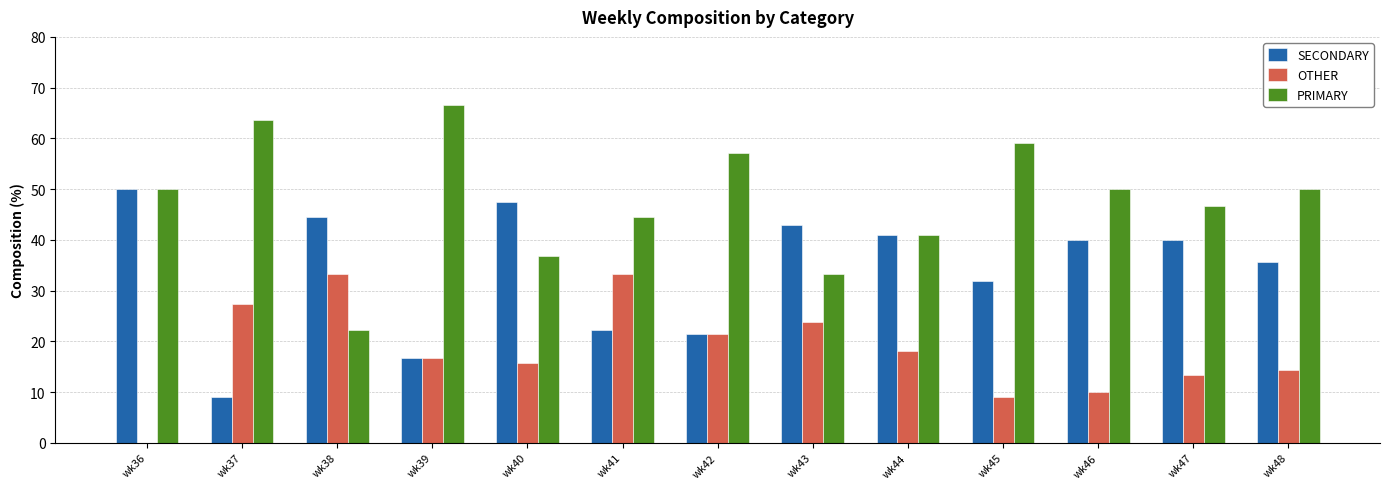

Reading left to right, what are all the values shown in this chart?

SECONDARY: 50.0	9.1	44.4	16.7	47.4	22.2	21.4	42.9	40.9	31.8	40.0	40.0	35.7
OTHER: 0.0	27.3	33.3	16.7	15.8	33.3	21.4	23.8	18.2	9.1	10.0	13.3	14.3
PRIMARY: 50.0	63.6	22.2	66.7	36.8	44.4	57.1	33.3	40.9	59.1	50.0	46.7	50.0